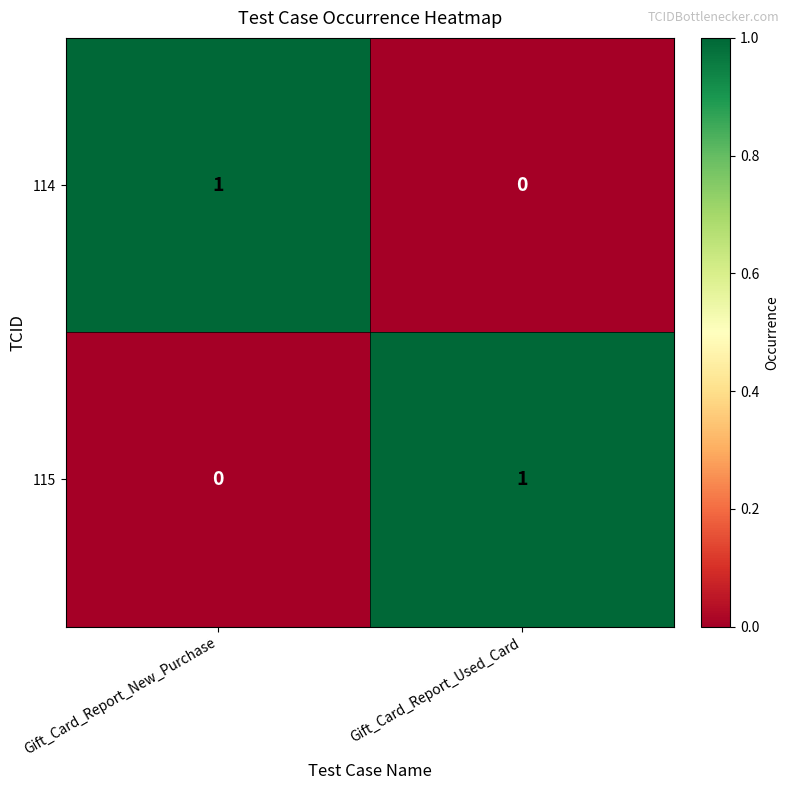

Is the value of 115 at Gift_Card_Report_New_Purchase greater than the value of 114 at Gift_Card_Report_New_Purchase?

No